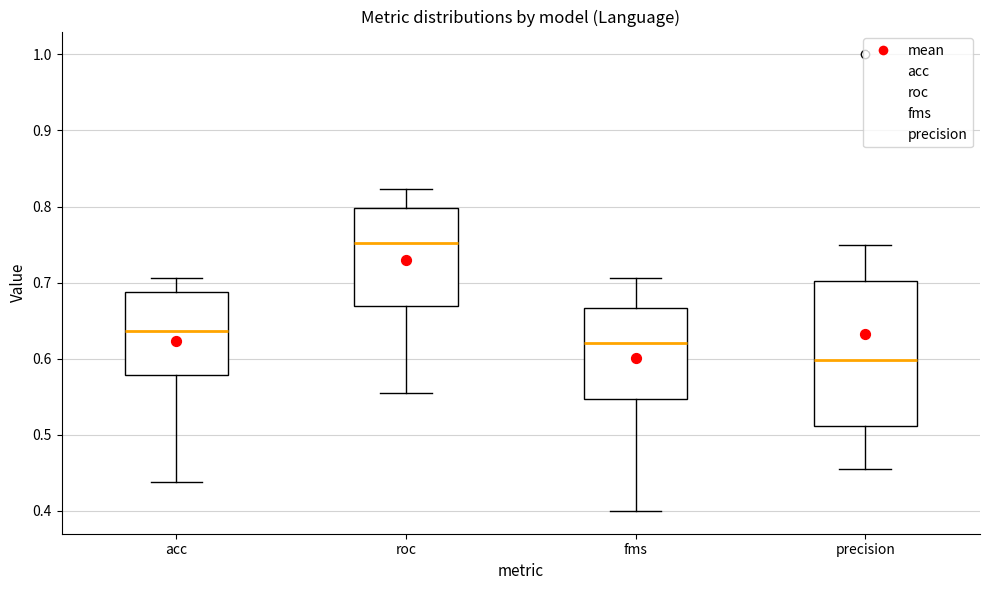

Comparing the boxes themselves (not the whiskers), which one is the tallest?

precision